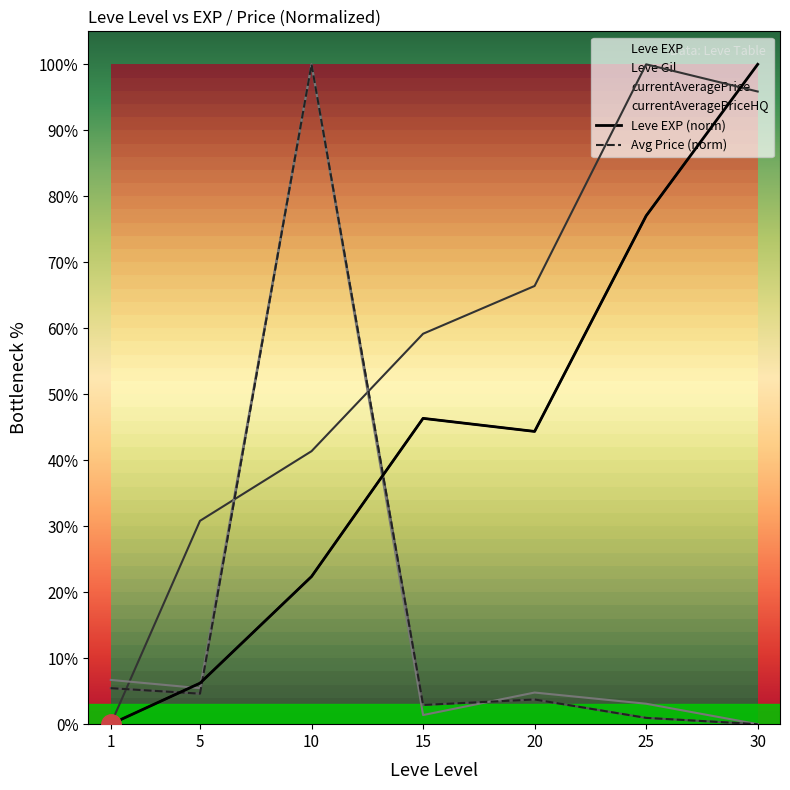

At which category does Avg Price (norm) reach its first local valley?

5